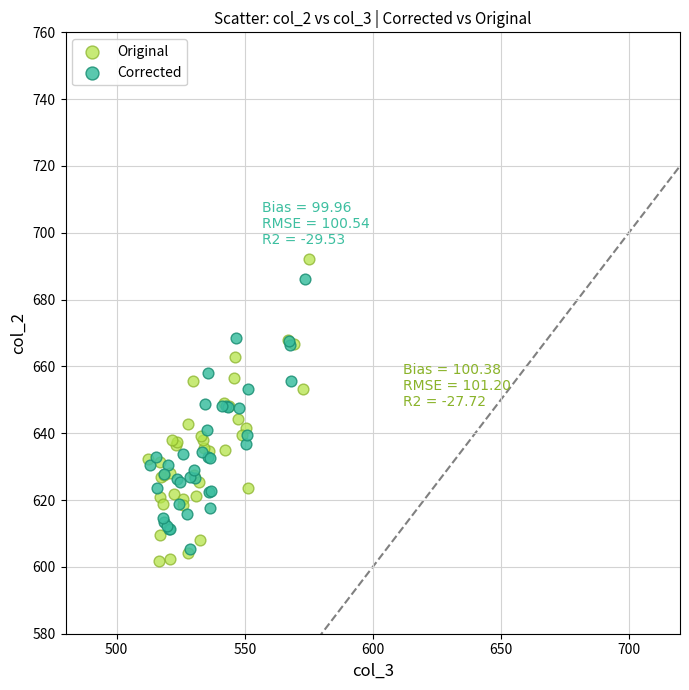

Which series has the widest spread of Y values?

Original